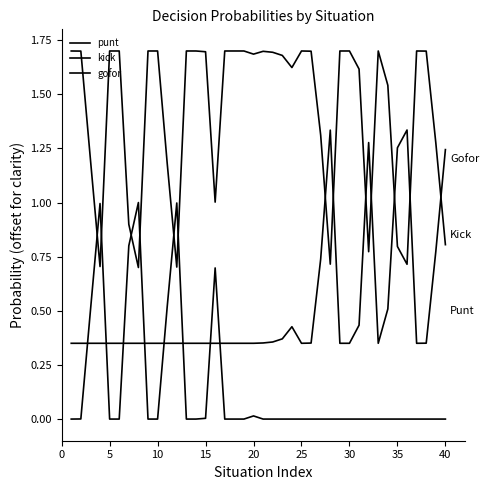

What is the label of the 26th point from the right?

15